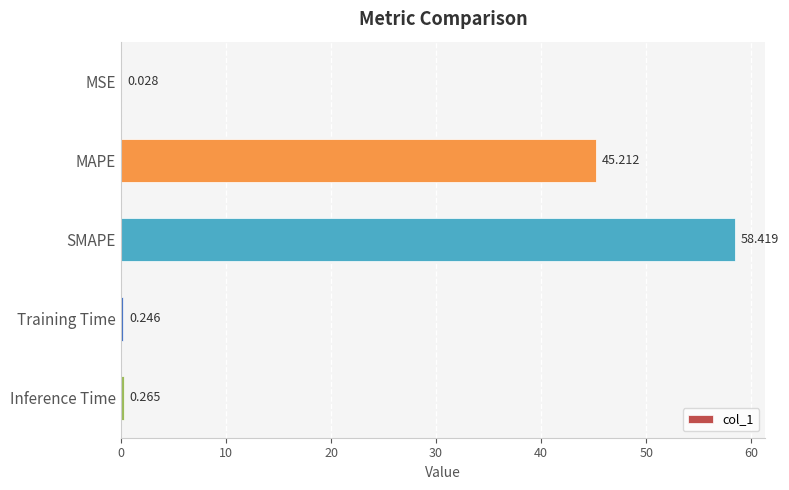

Between Inference Time and Training Time, which is larger?

Inference Time